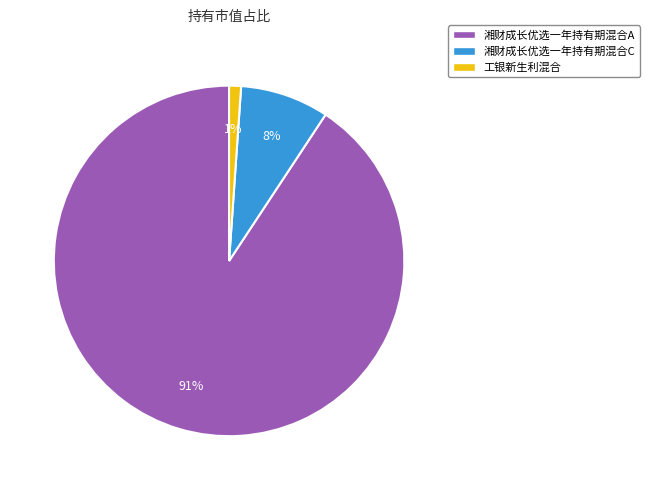

To the nearest percent, what is the average slice percentage?

33%